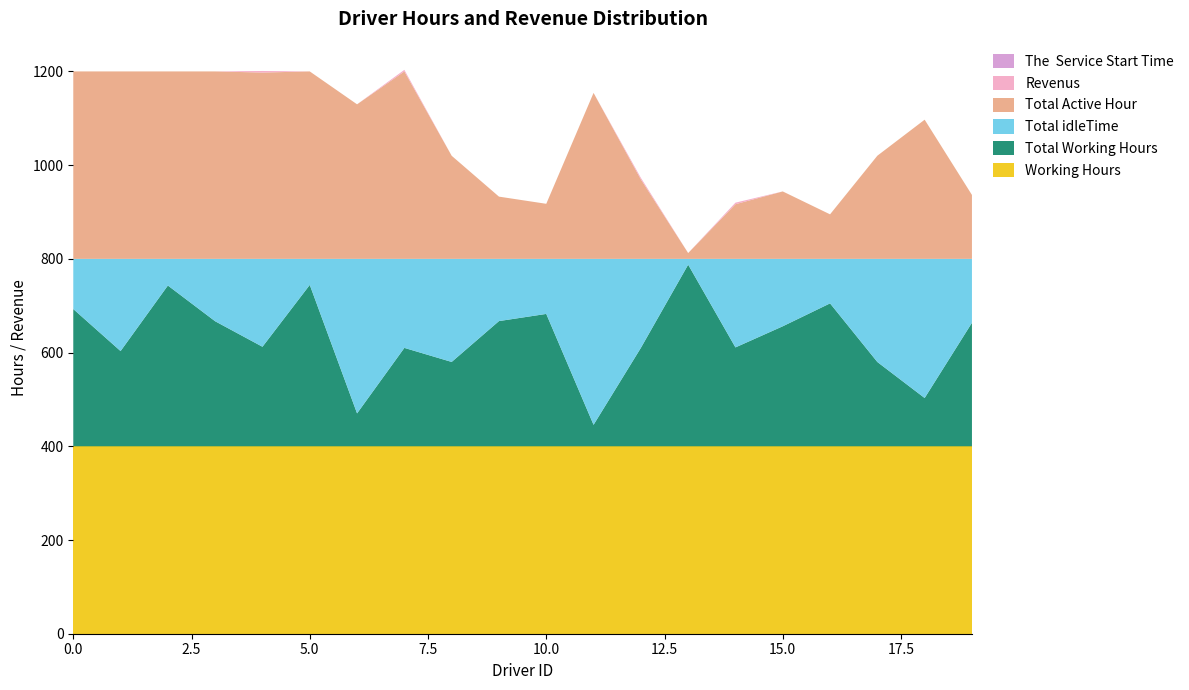

Reading left to right, extract all data points from this chart.

Revenus: 0=0.0	1=0.0	2=0.0	3=0.0	4=3.3	5=0.0	6=0.0	7=3.3	8=0.0	9=0.0	10=0.0	11=0.0	12=3.3	13=0.0	14=3.3	15=0.0	16=0.0	17=0.0	18=0.0	19=0.0
Total Working Hours: 0=292.9	1=203.2	2=343.1	3=266.8	4=212.4	5=344.4	6=70.2	7=210.0	8=180.0	9=267.2	10=282.5	11=45.8	12=210.0	13=387.6	14=211.0	15=256.1	16=305.0	17=179.9	18=103.0	19=263.6
Total idleTime: 0=107.1	1=196.8	2=56.9	3=133.2	4=187.6	5=55.6	6=329.8	7=190.0	8=220.0	9=132.8	10=117.5	11=354.2	12=190.0	13=12.4	14=189.0	15=143.9	16=95.0	17=220.1	18=297.0	19=136.4
Total Active Hour: 0=400.0	1=400.0	2=400.0	3=400.0	4=397.6	5=400.0	6=329.8	7=400.0	8=220.0	9=132.8	10=117.5	11=354.2	12=169.6	13=12.4	14=116.6	15=143.9	16=95.0	17=220.1	18=297.0	19=136.4
Working Hours: 0=400.0	1=400.0	2=400.0	3=400.0	4=400.0	5=400.0	6=400.0	7=400.0	8=400.0	9=400.0	10=400.0	11=400.0	12=400.0	13=400.0	14=400.0	15=400.0	16=400.0	17=400.0	18=400.0	19=400.0
The  Service Start Time: 0=0.0	1=0.0	2=0.0	3=0.0	4=0.0	5=0.0	6=0.0	7=0.0	8=0.0	9=0.0	10=0.0	11=0.0	12=0.0	13=0.0	14=0.0	15=0.0	16=0.0	17=0.0	18=0.0	19=0.0